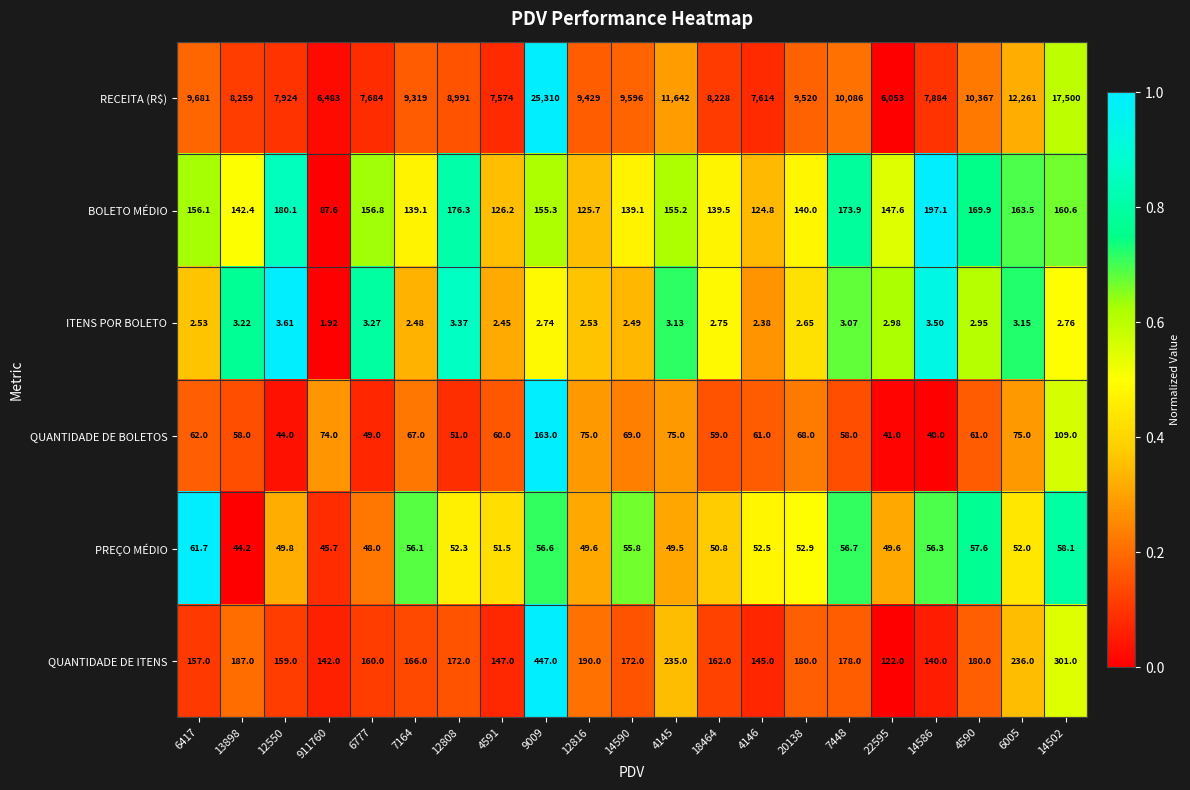

Rank the series by their maximum value, from highest to lowest.

RECEITA (R$), QUANTIDADE DE ITENS, BOLETO MÉDIO, QUANTIDADE DE BOLETOS, PREÇO MÉDIO, ITENS POR BOLETO